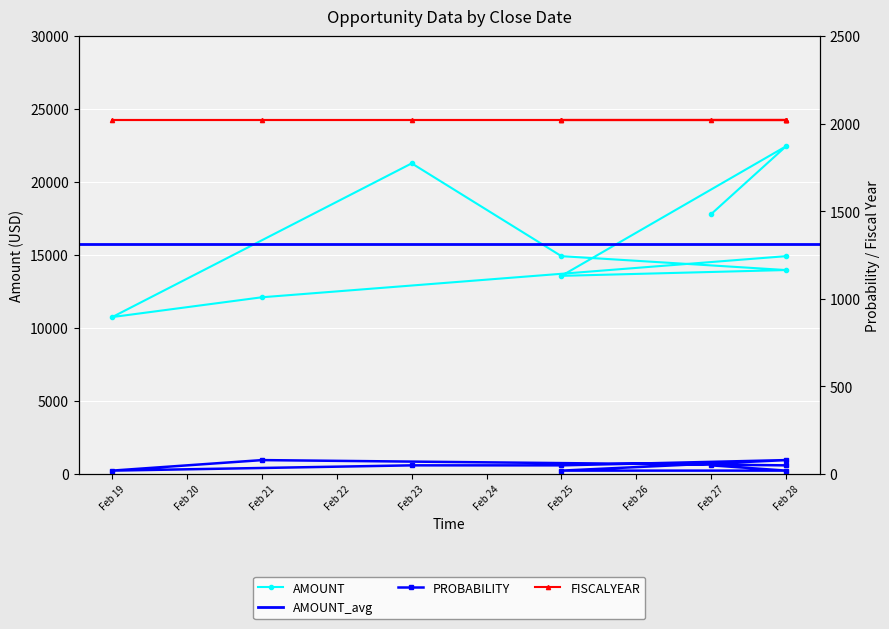

Between Feb 28 and Feb 23, which series saw the biggest shift?

AMOUNT